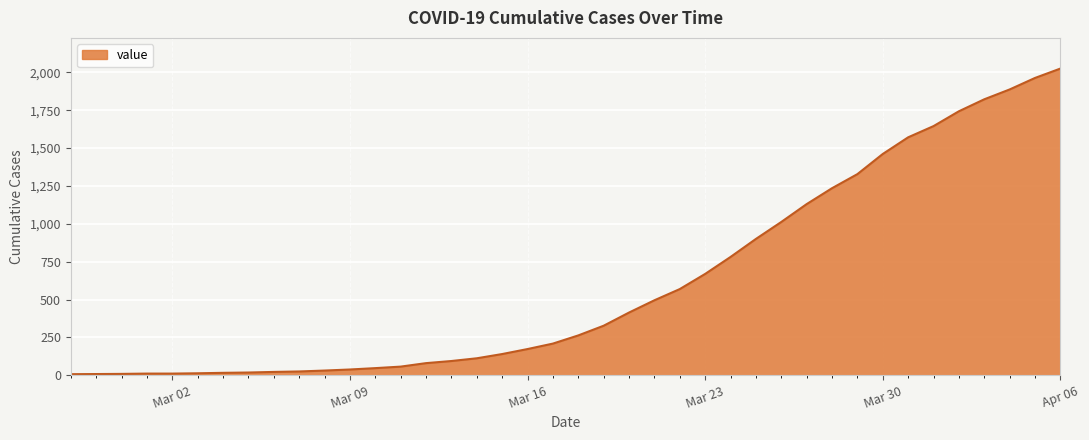

What is the greatest value displayed?

2025